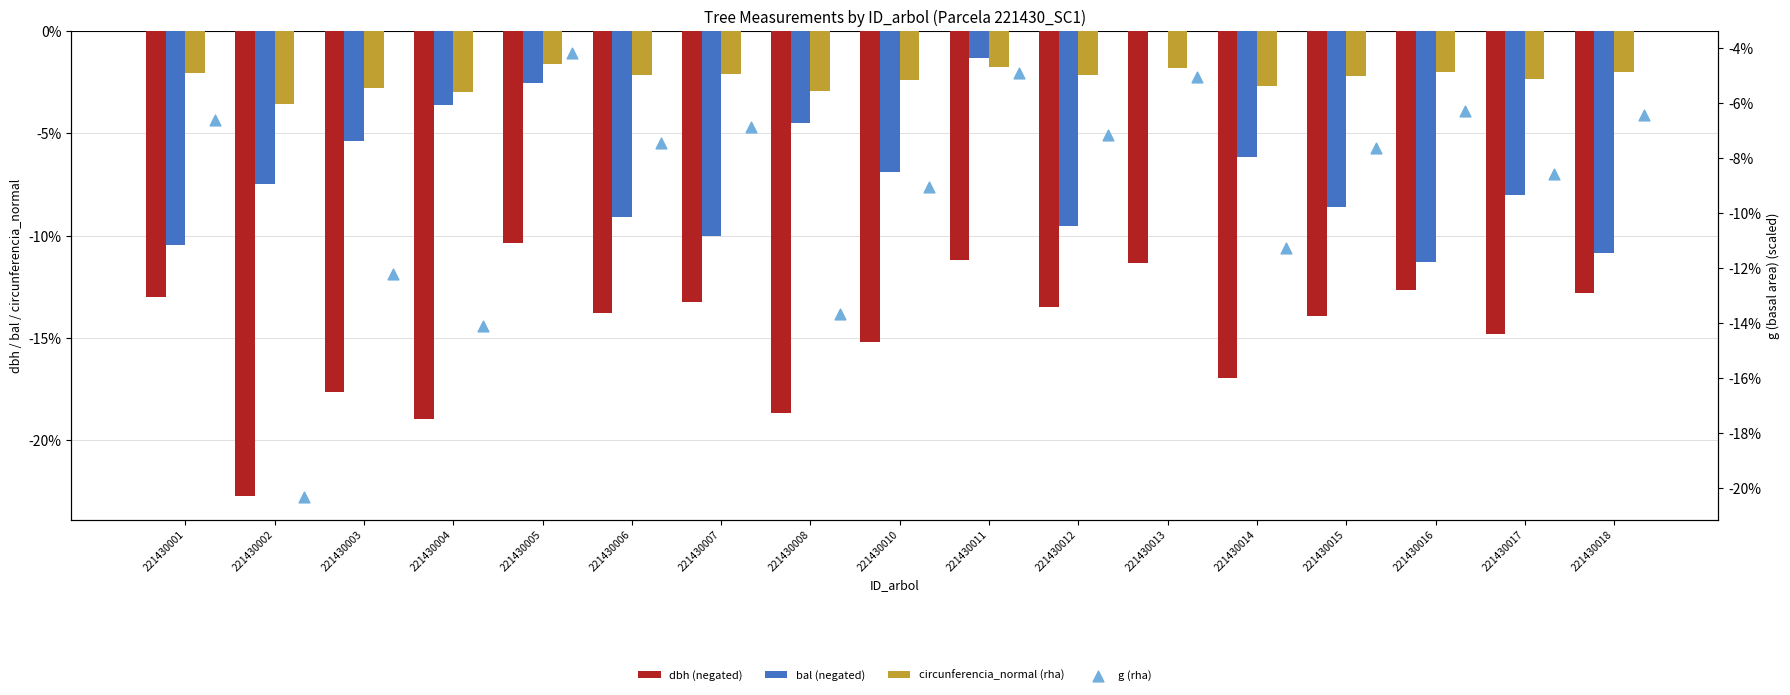

Which series contains the lowest Y value?

dbh (negated)